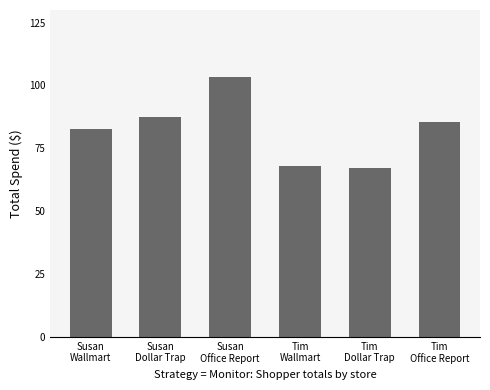

Which has a higher value, Tim
Wallmart or Susan
Office Report?

Susan
Office Report